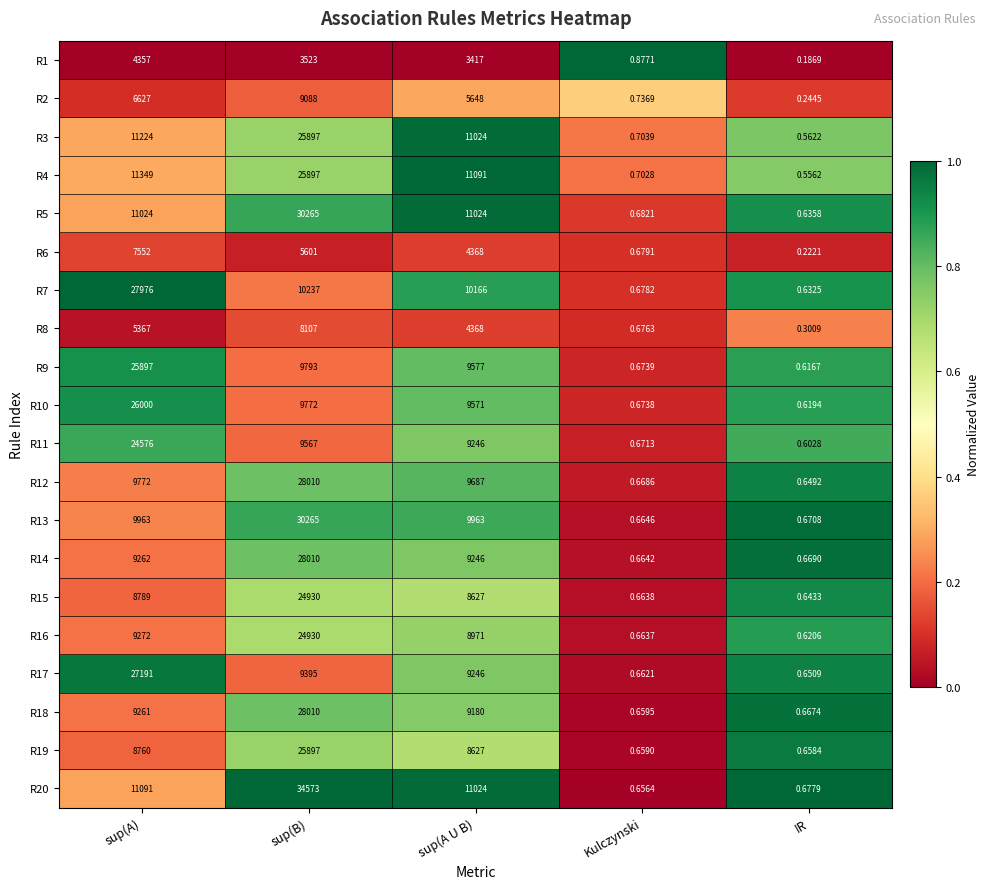

Rank the categories by R6 value from lowest to highest.

IR, Kulczynski, sup(A U B), sup(B), sup(A)